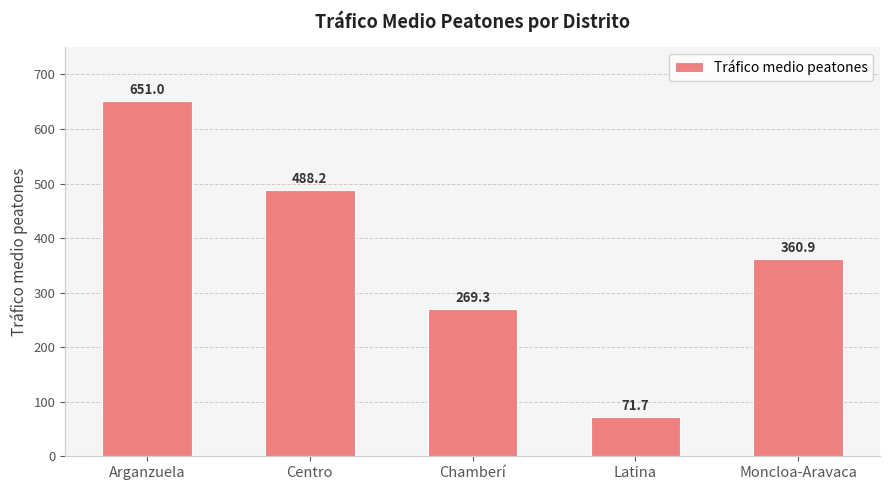

Which has a higher value, Moncloa-Aravaca or Chamberí?

Moncloa-Aravaca